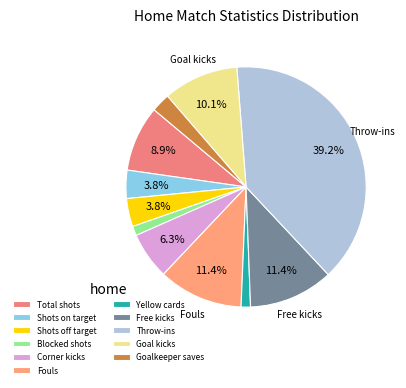

How many slices are in this pie chart?

11